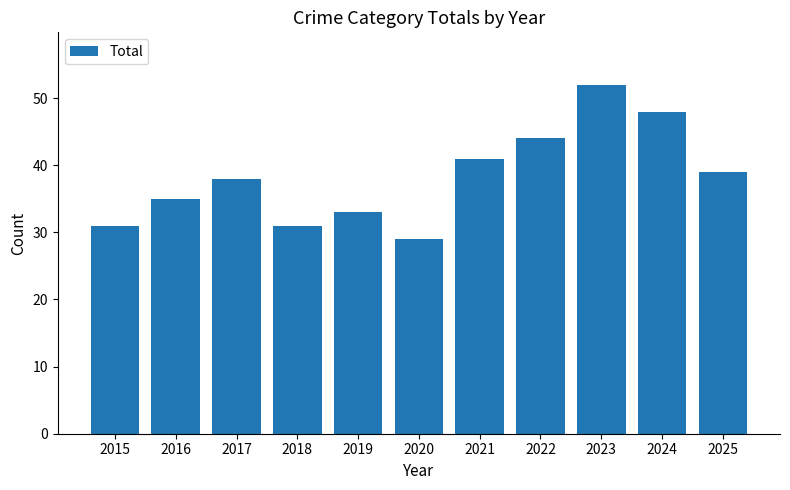

Are the bars horizontal?

No